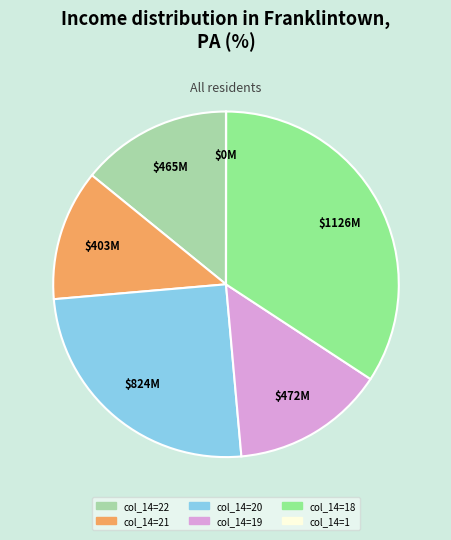

Is there any slice that represents more than half of the pie?

No